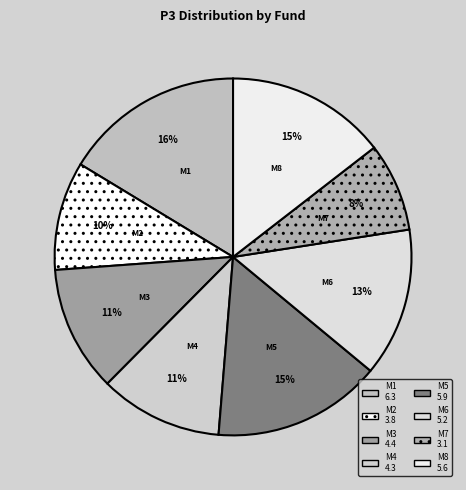

How many slices are in this pie chart?

8